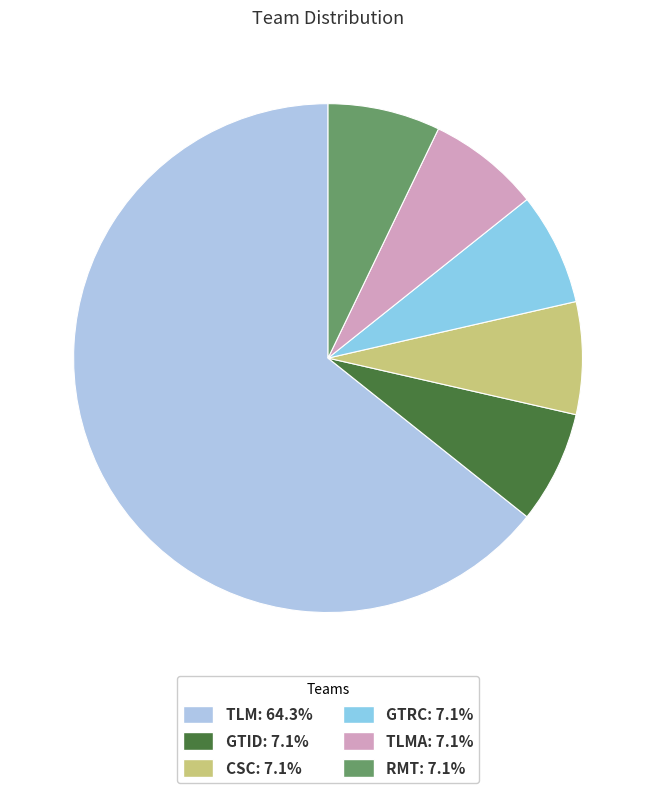

Which slice is the largest?

TLM